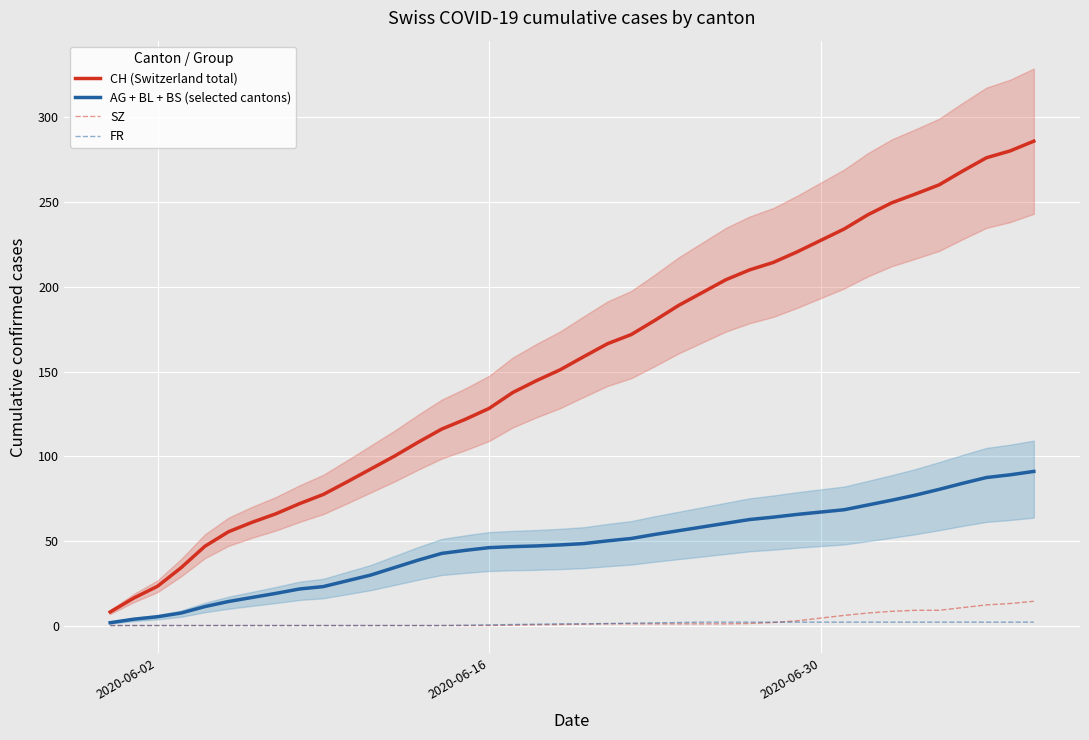

Which series has the largest total across all categories?

CH (Switzerland total)